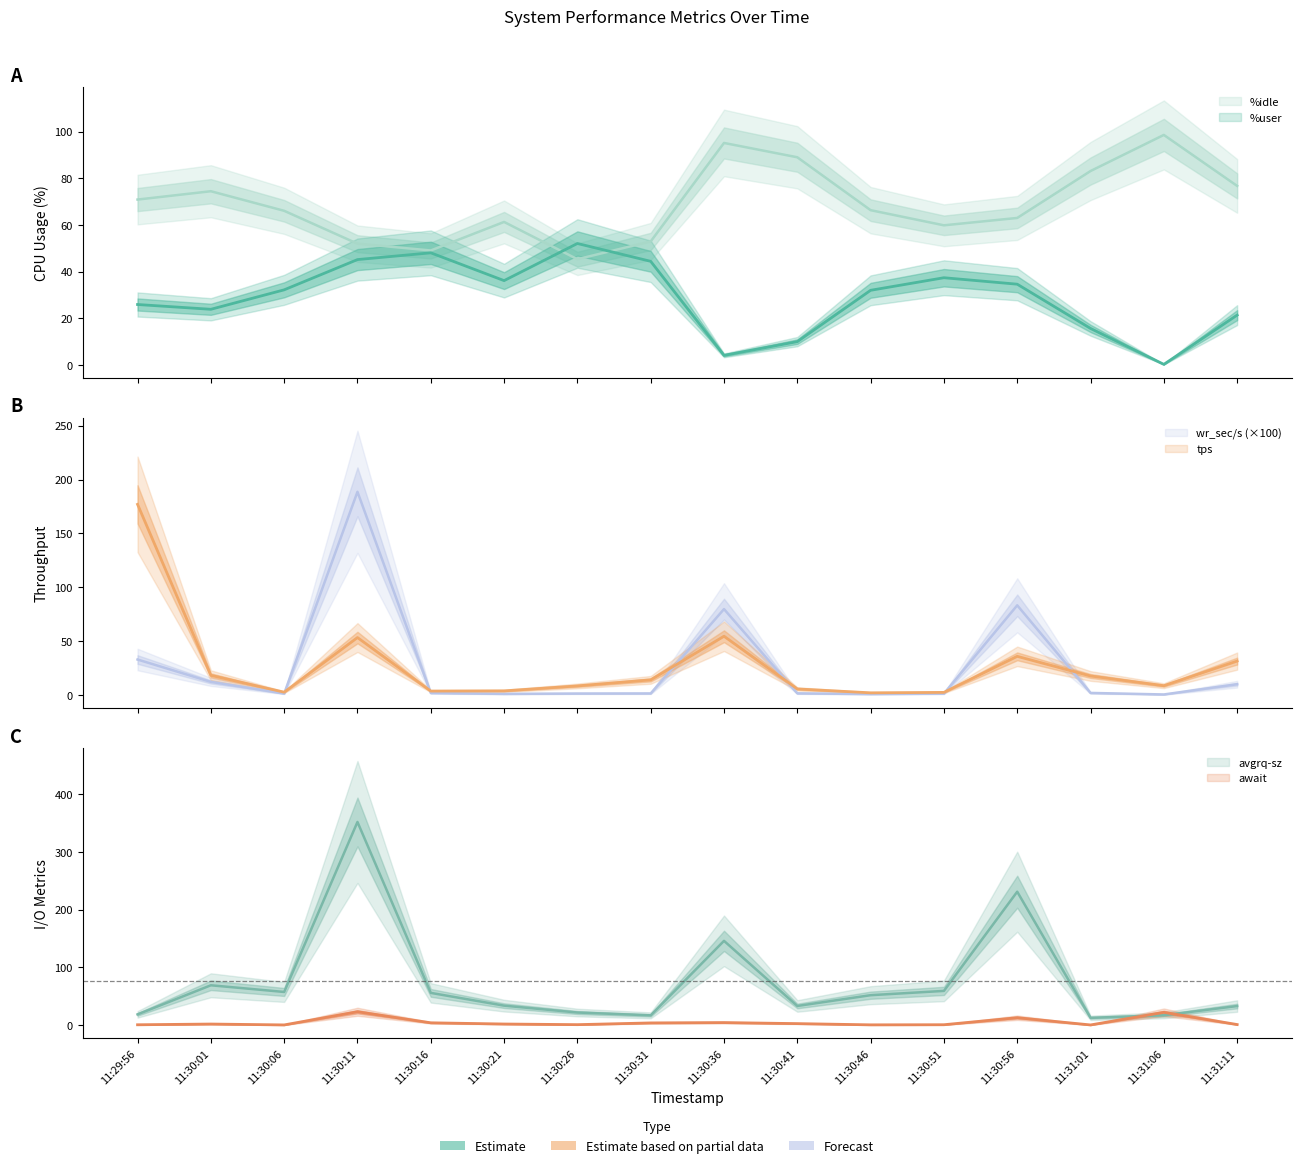

Reading left to right, what are all the values shown in this chart?

%user: 25.9	23.8	32.2	45.1	48.0	36.1	52.0	44.4	4.1	10.0	32.0	37.4	34.6	15.6	0.2	21.3
%idle: 70.9	74.4	66.0	52.0	49.0	61.3	45.3	52.9	95.1	89.0	66.3	59.8	63.0	83.1	98.6	76.7
tps: 177.0	18.6	3.0	53.6	4.0	4.2	8.8	14.4	54.8	6.0	2.4	2.8	36.2	18.0	9.0	31.8
wr_sec/s: 33.2	12.5	1.7	188.6	2.2	1.4	1.7	1.8	80.0	1.9	1.2	1.7	83.5	2.3	0.9	10.4
avgrq-sz: 18.8	69.2	57.6	351.9	56.0	33.9	22.0	17.1	146.1	33.3	52.0	59.4	231.2	12.8	17.2	33.2
await: 0.8	2.1	0.5	23.3	4.2	2.1	1.0	4.0	4.6	2.8	0.7	0.9	13.0	0.5	22.3	1.2